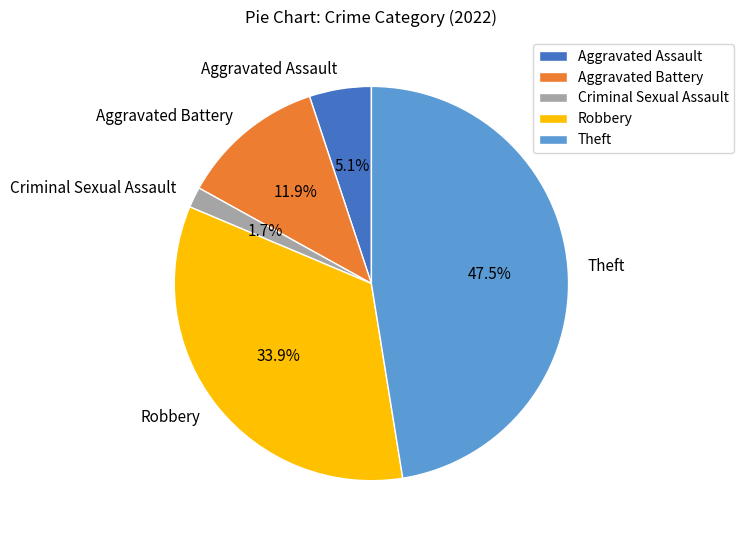

To the nearest percent, what is the average slice percentage?

20%